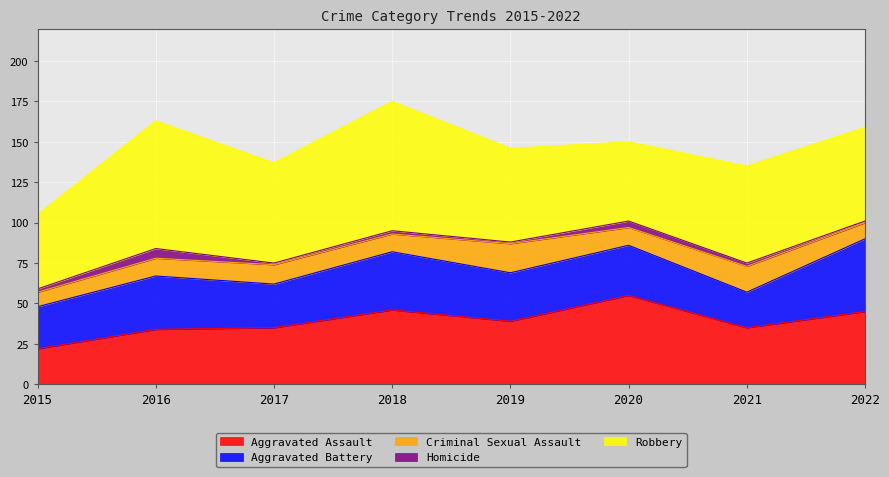

Reading left to right, list all the values displayed in this chart.

Aggravated Assault: 22	34	35	46	39	55	35	45
Aggravated Battery: 26	33	27	36	30	31	22	45
Criminal Sexual Assault: 9	11	12	11	18	11	16	10
Homicide: 2	6	1	2	1	4	2	1
Robbery: 46	79	62	80	58	49	60	58